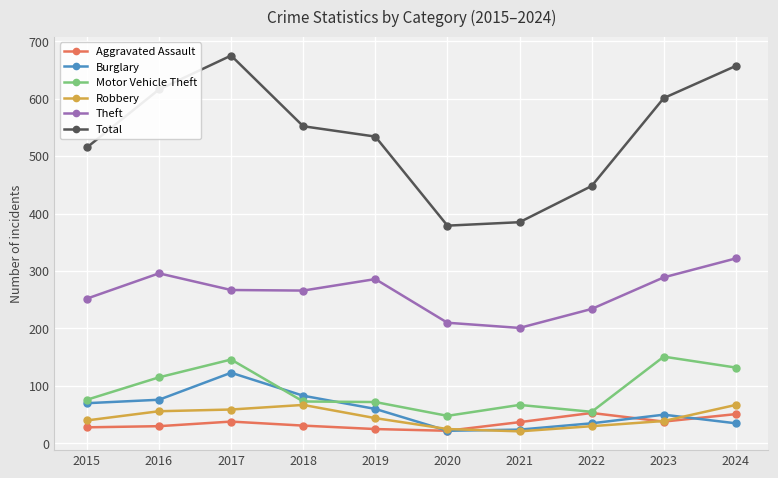

What is the value of the Theft point at the 8th from the left?

234